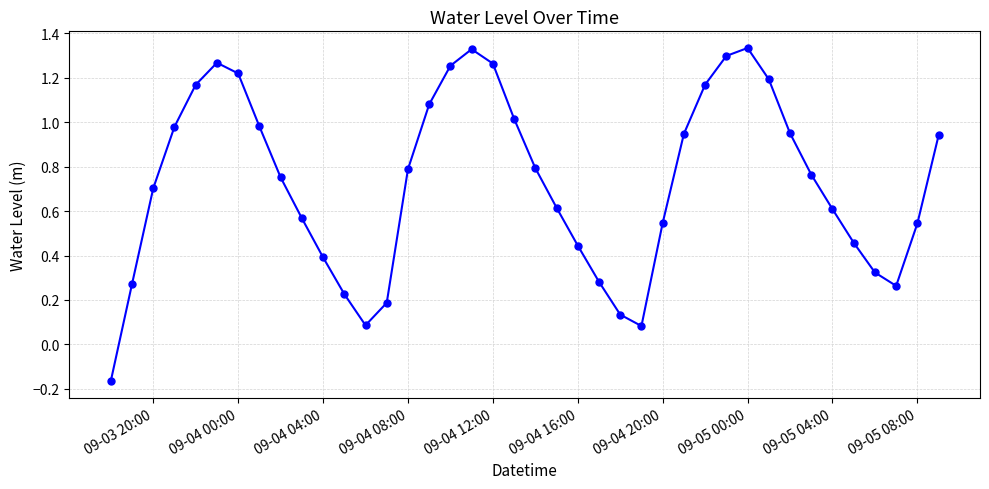

What is the average value?

0.7